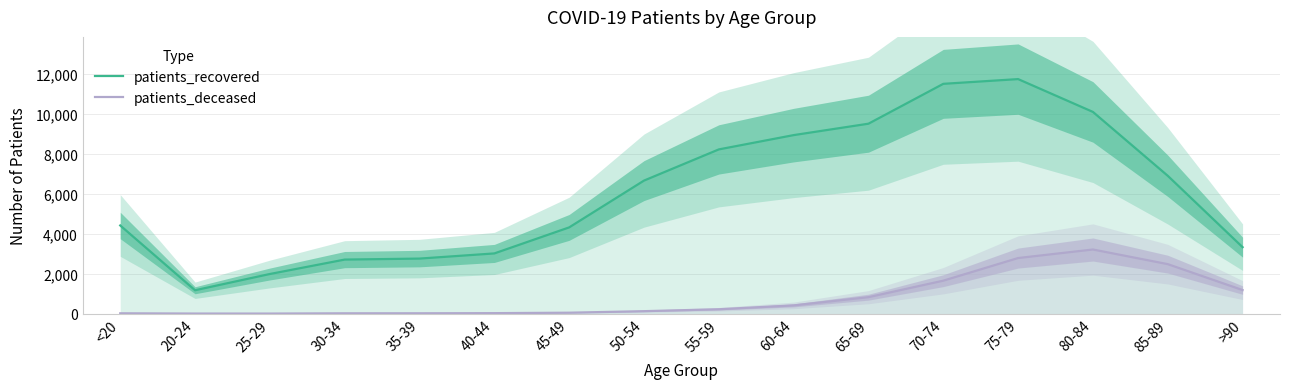

What is the difference between the maximum and minimum values in the patients_recovered series?

10562